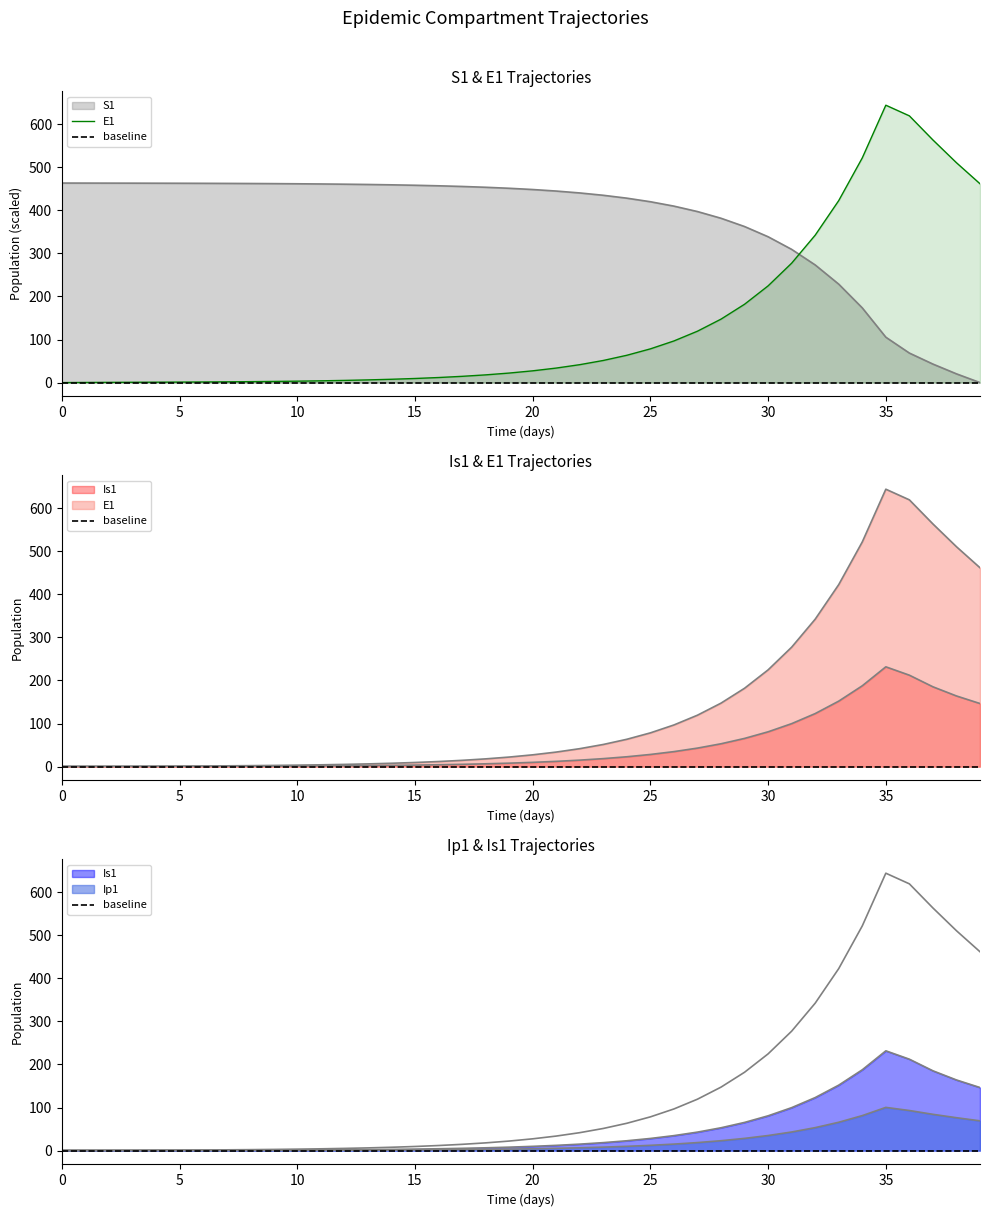

Between 19 and 7, which is larger?

7